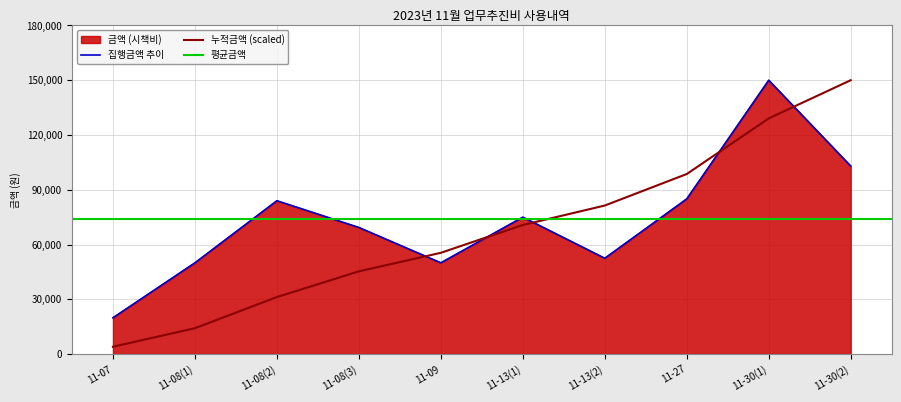

Reading left to right, what are all the values shown in this chart?

19900	50000	84000	69350	50000	75000	52500	85000	150000	103000